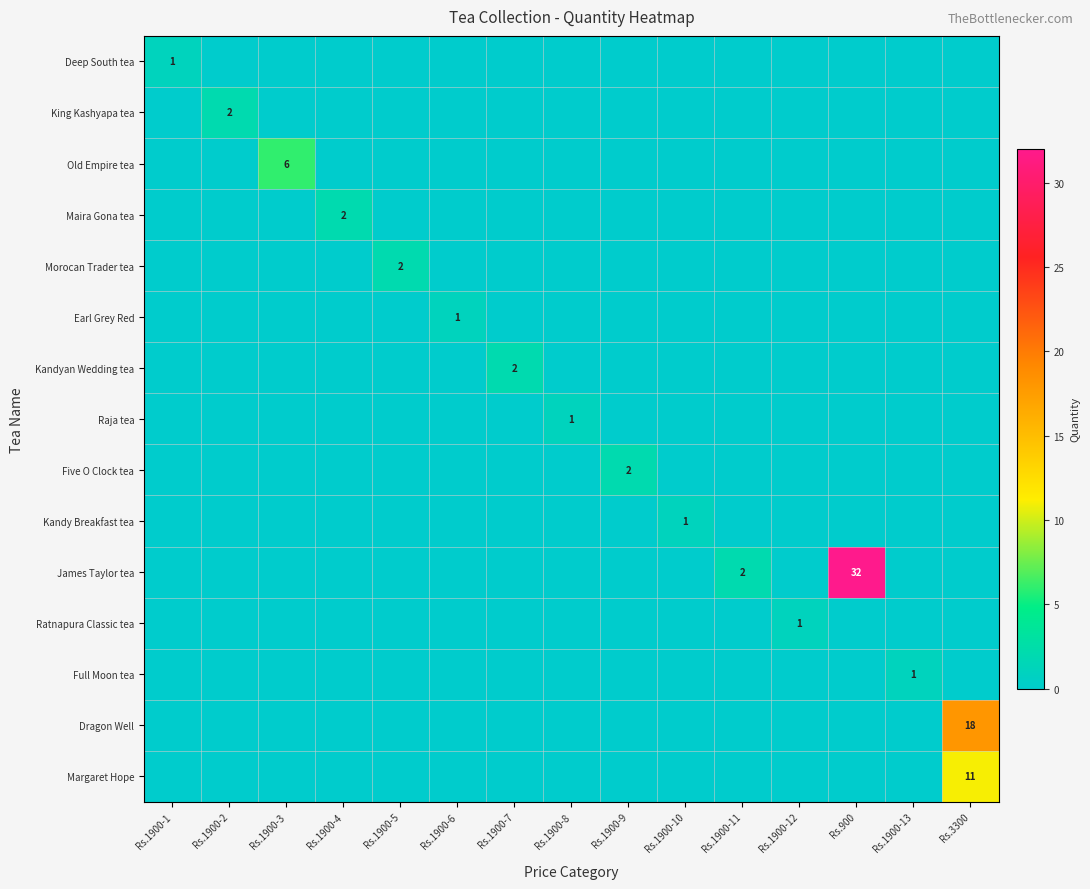

The value of Deep South tea at Rs.1900-1 is 1. True or false?

True